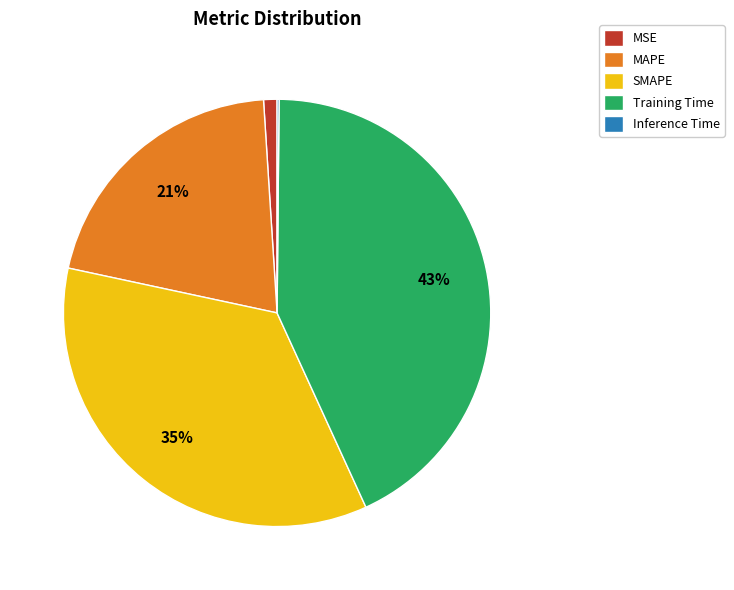

Does MSE represent more than half of the total?

No